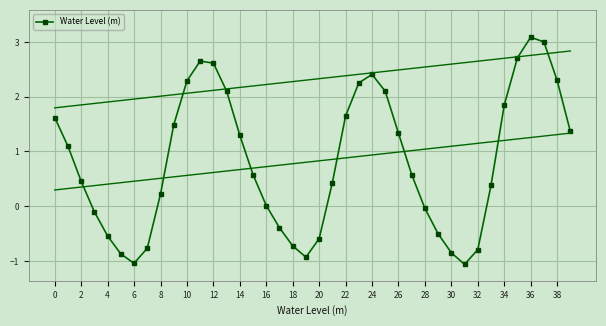

Where is the first local minimum for Water Level (m)?

6